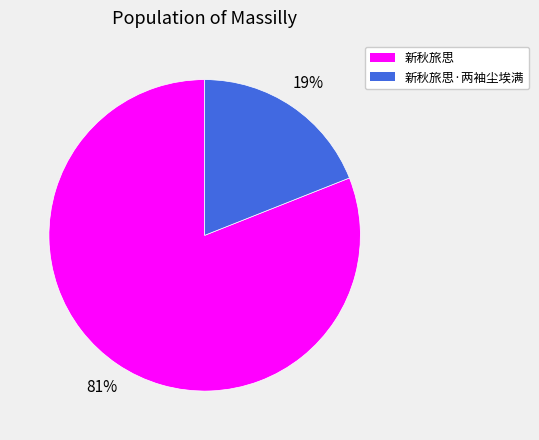

To the nearest percent, what portion does 新秋旅思·两袖尘埃满 represent?

19%